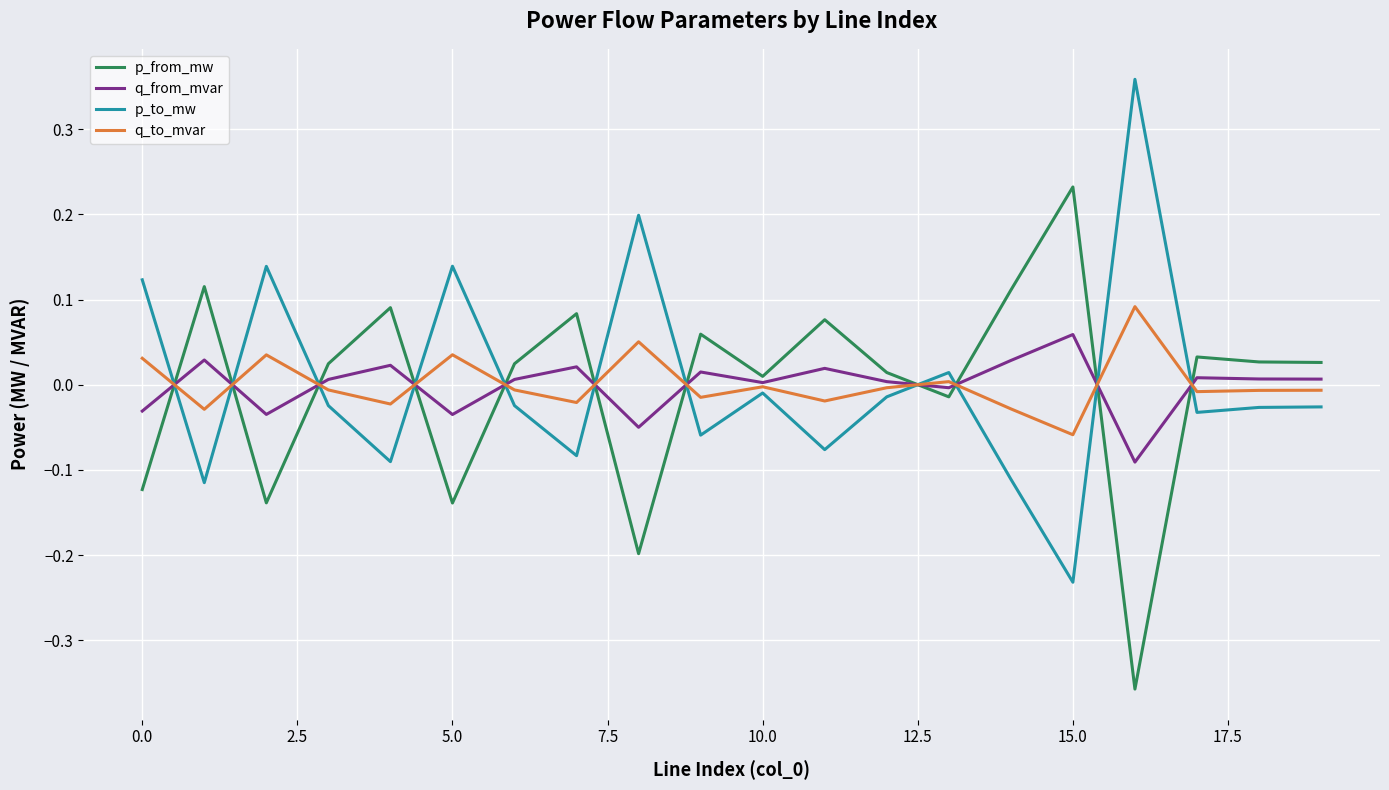

What is the difference between the maximum and minimum values in the p_from_mw series?

0.6